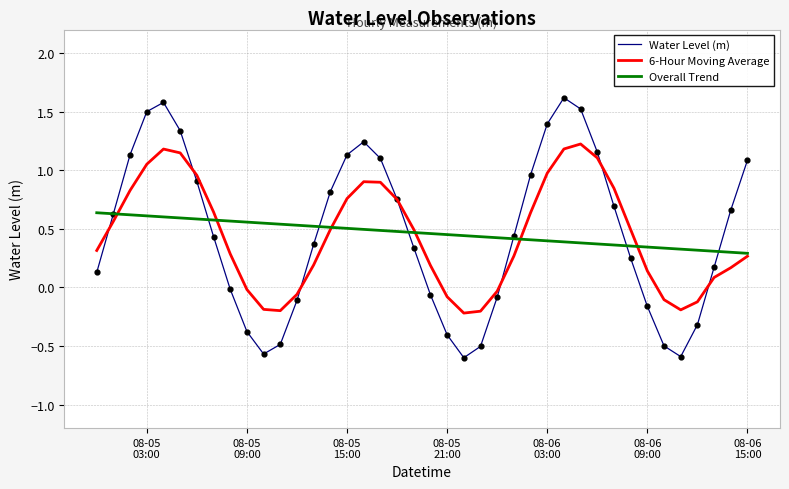

What is the maximum value for Water Level (m)?

1.6